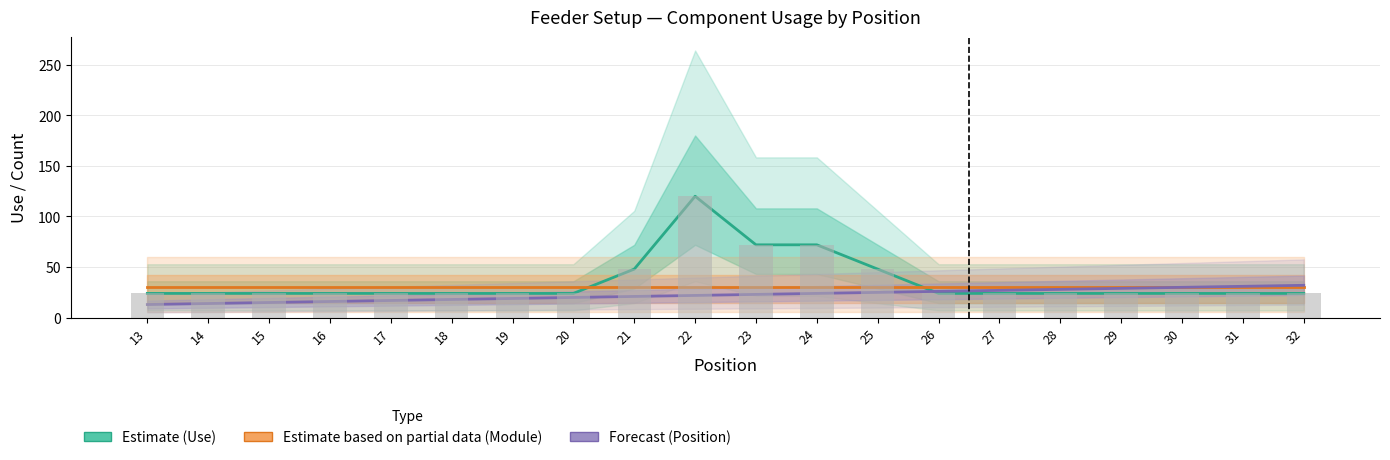

How many data points in Forecast (Position) are less than 23?

10